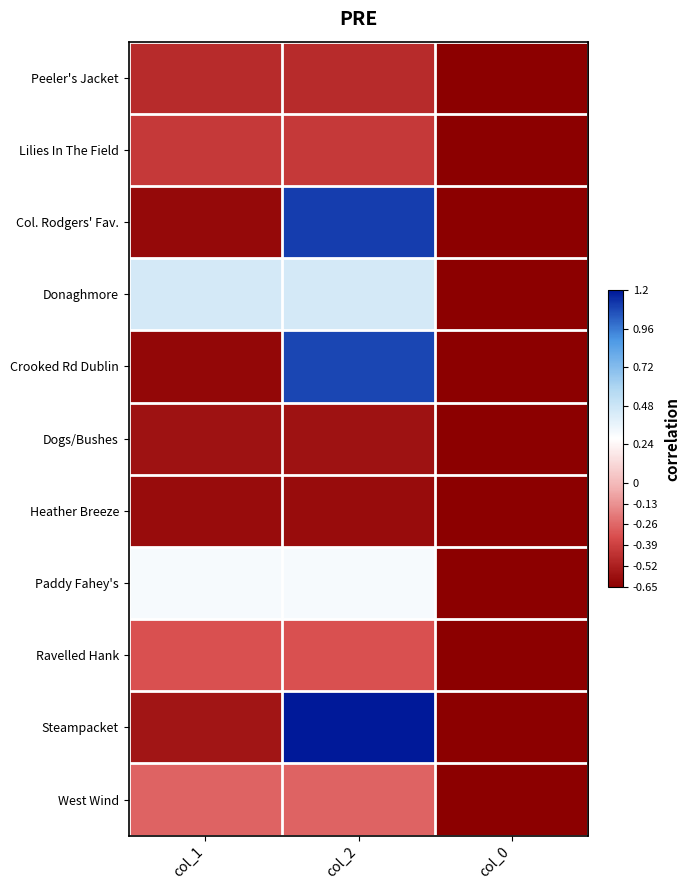

At col_2, list the series in order from smallest to largest.

Heather Breeze, Dogs/Bushes, Peeler's Jacket, Lilies In The Field, Ravelled Hank, West Wind, Paddy Fahey's, Donaghmore, Crooked Rd Dublin, Col. Rodgers' Fav., Steampacket